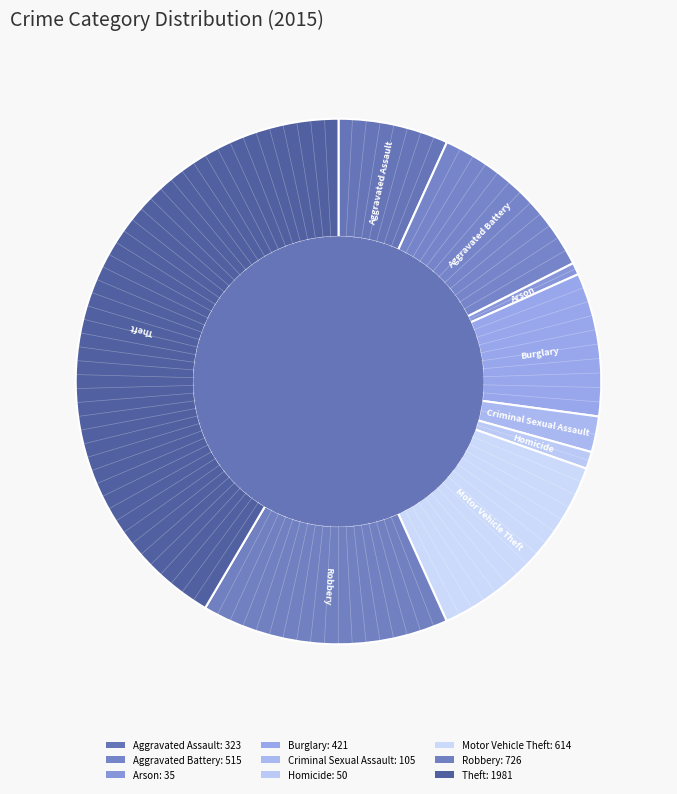

Combined, what portion of the pie is Robbery and Homicide?

16.3%